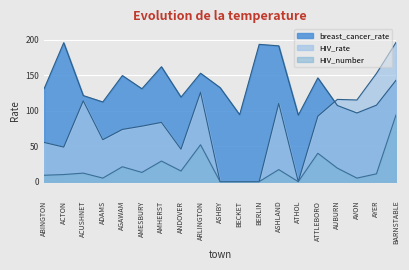

True or false: HIV_rate and HIV_number cross at least once.

False